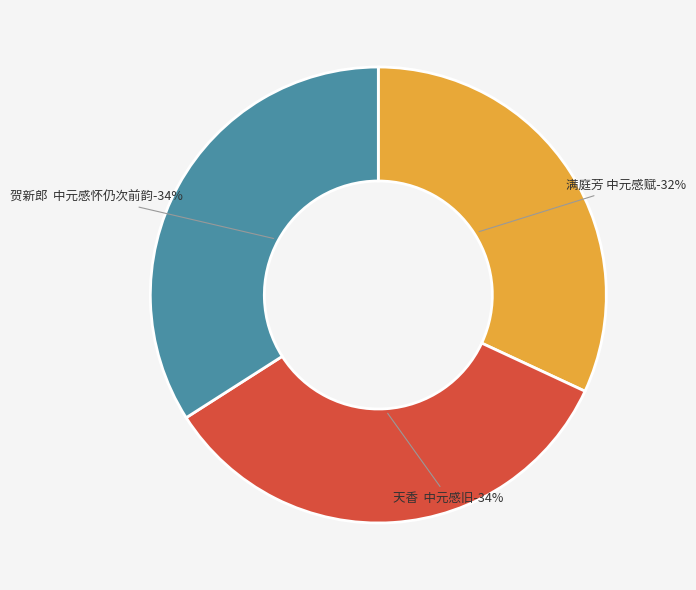

Does 满庭芳 中元感赋 represent more than half of the total?

No